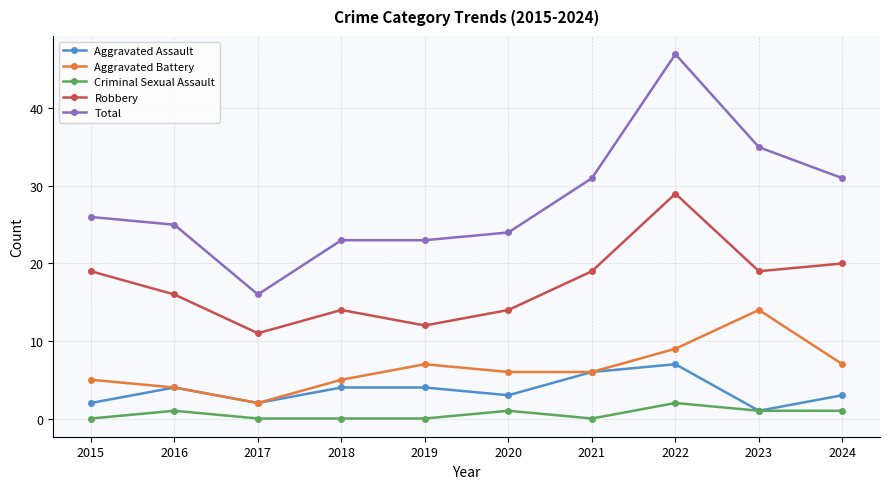

Where is the first local minimum for Total?

2017